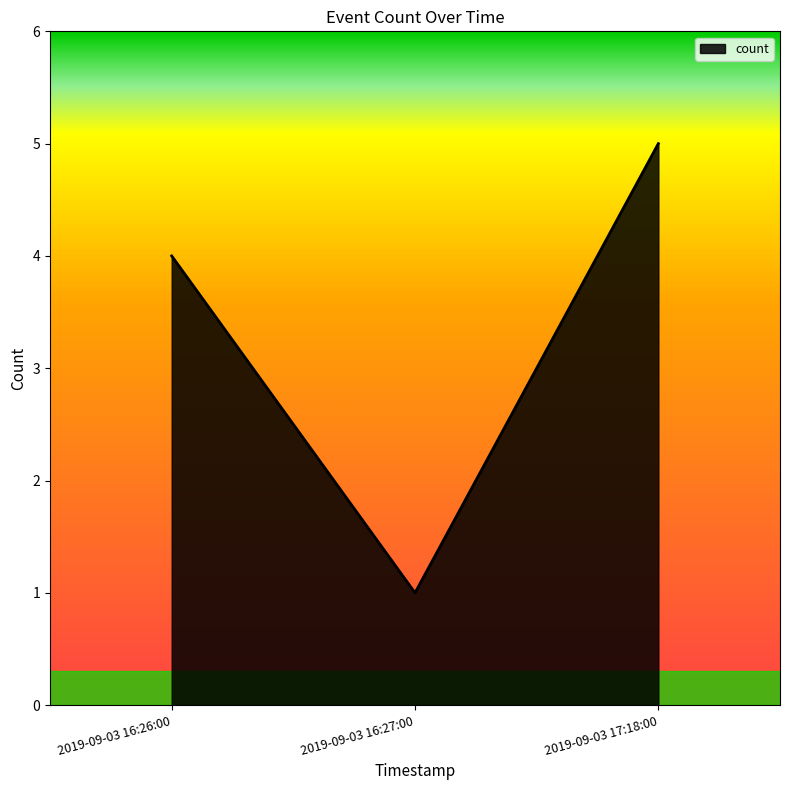

True or false: the data shows 1 at 2019-09-03 16:27:00.

True